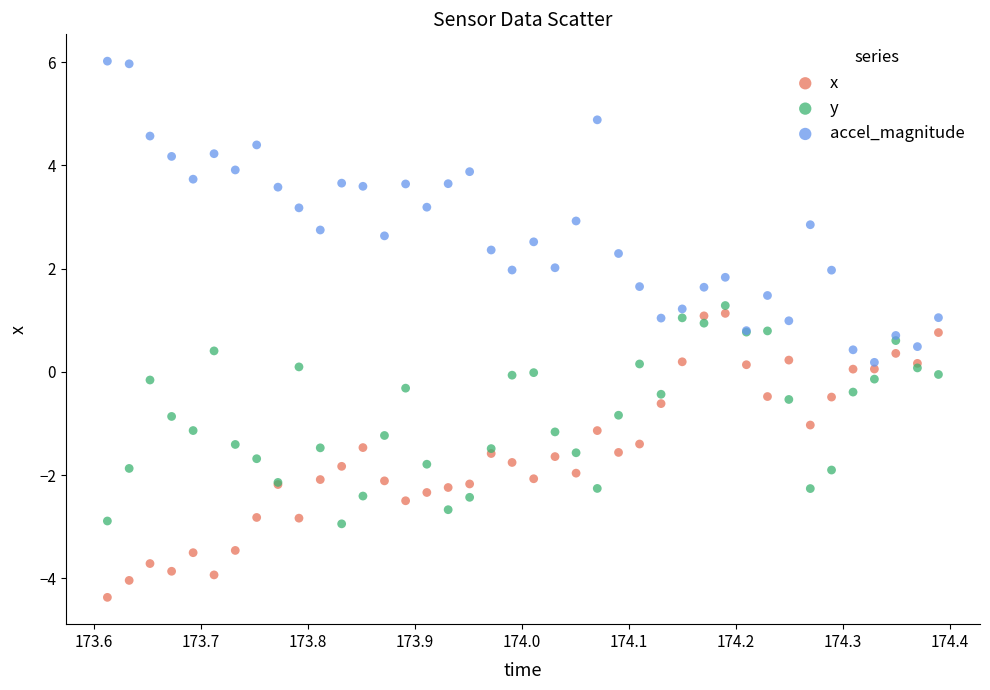

Which series reaches the maximum Y coordinate?

accel_magnitude